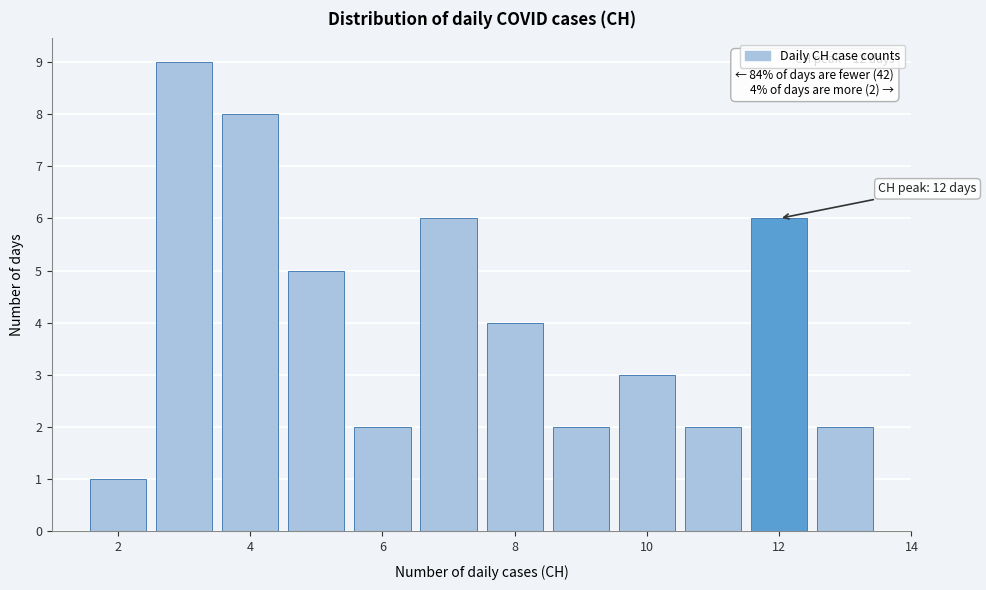

Over which range of the x-axis is the bar tallest?

2.5 to 3.5